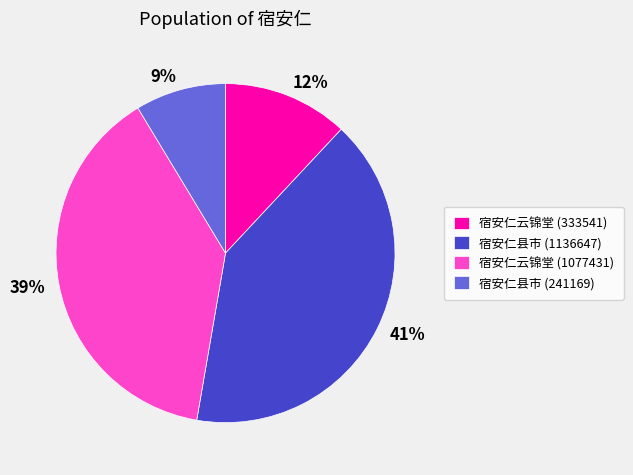

Do 9% and 41% together represent more than half of the pie?

No